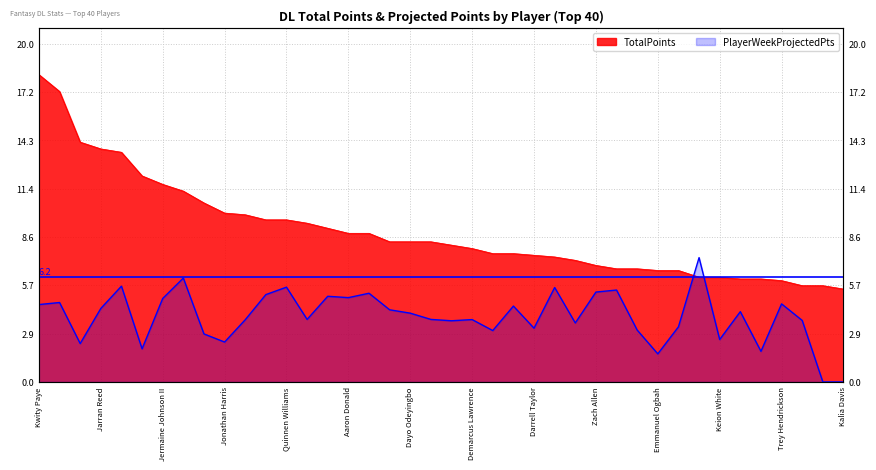

At which label is PlayerWeekProjectedPts closest to 3?

Johnathan Hankins